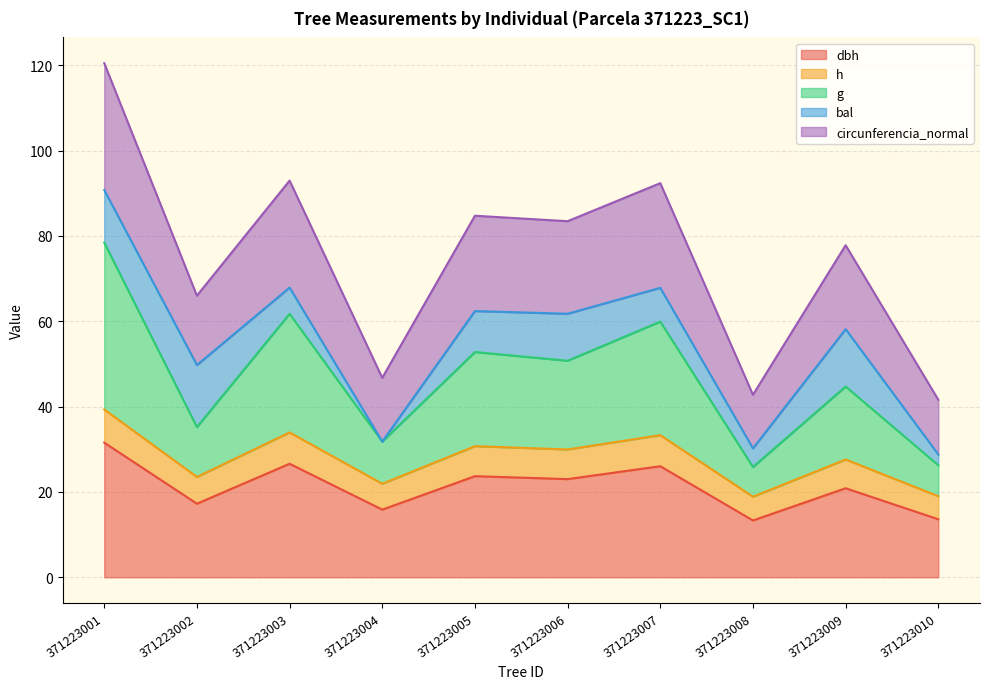

At which category is the sum across all series the highest?

371223001